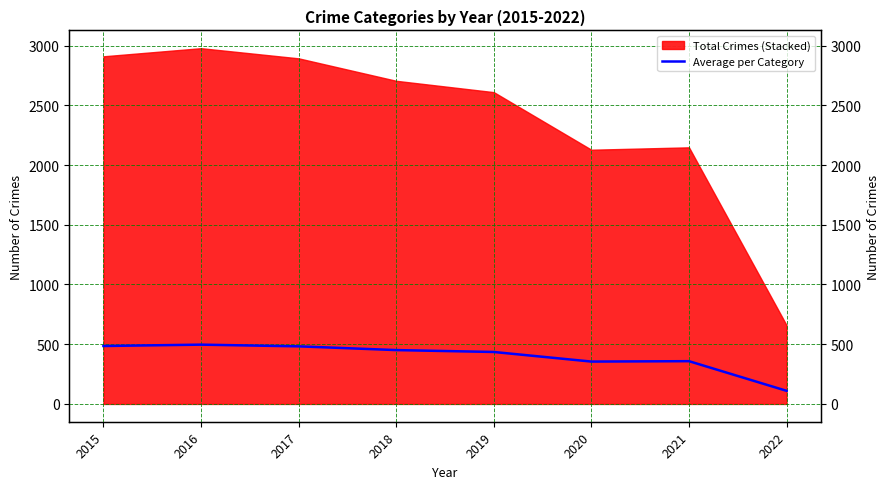

Reading left to right, list all the values displayed in this chart.

2015=485.0	2016=496.3	2017=482.2	2018=450.8	2019=435.0	2020=354.7	2021=358.0	2022=109.8